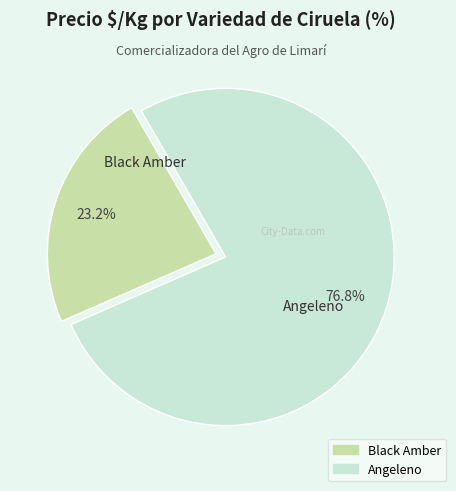

Is there a majority slice in this chart?

Yes